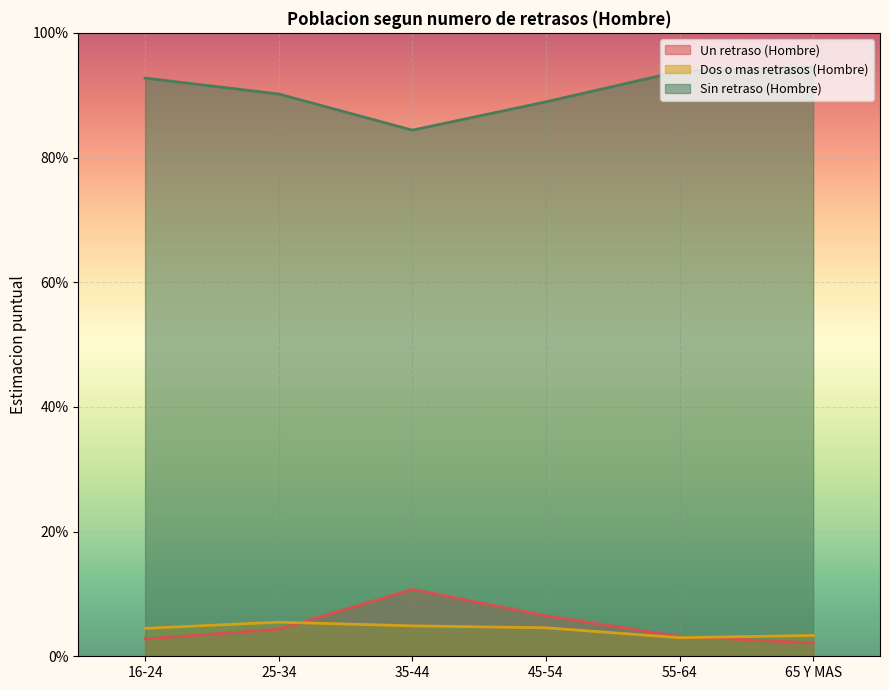

What is the difference between the highest and lowest values at 16-24?

0.9